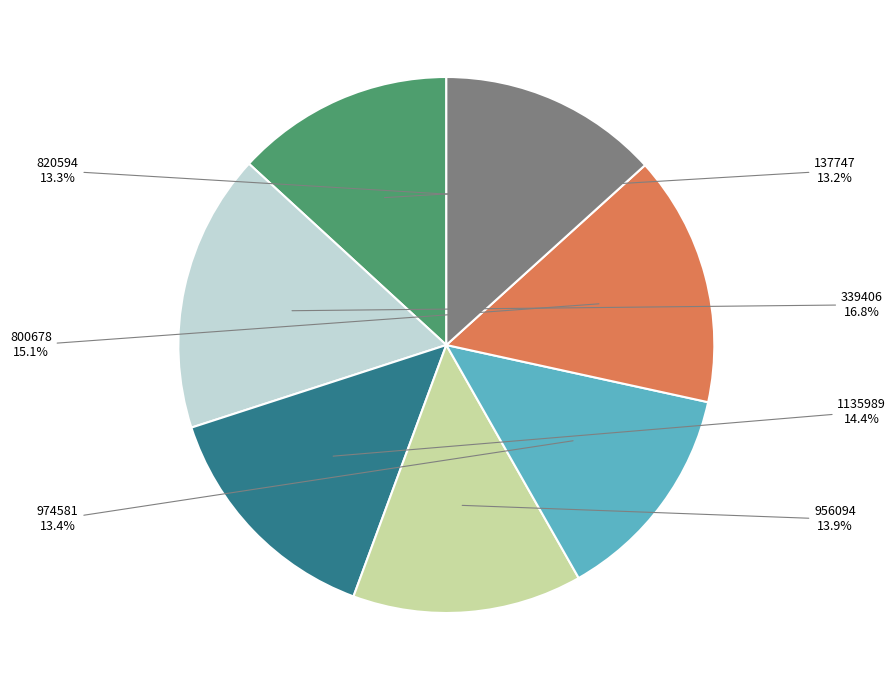

To the nearest percent, what portion does 800678 represent?

15%